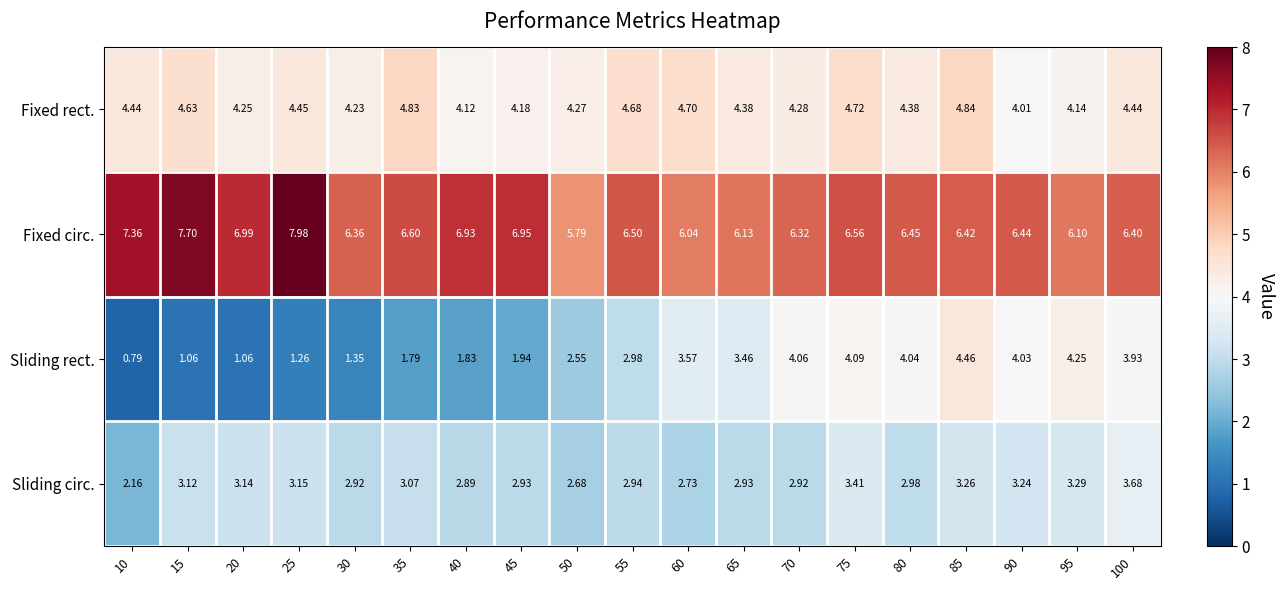

Between 30 and 35, which series saw the biggest shift?

Fixed rect.